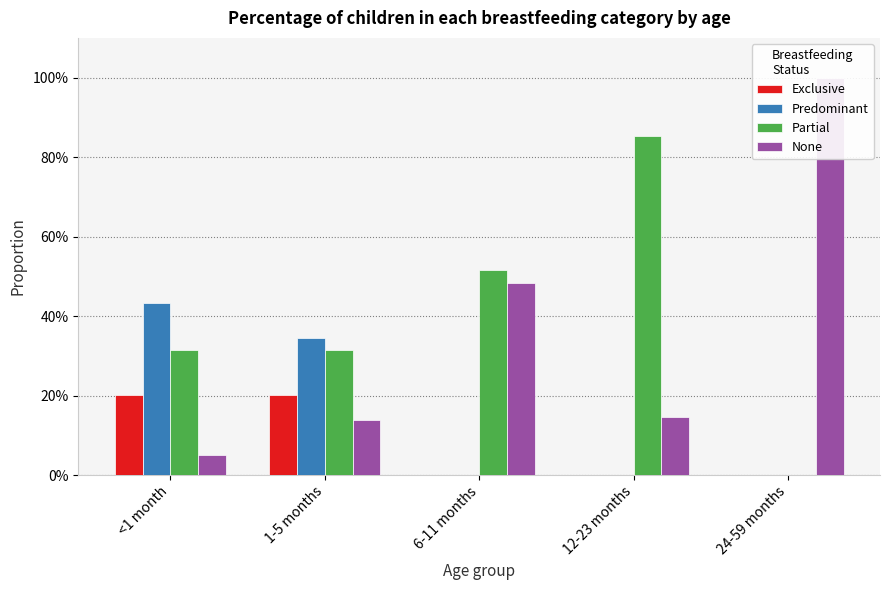

Is it true that Predominant equals 0.0 at 6-11 months?

True